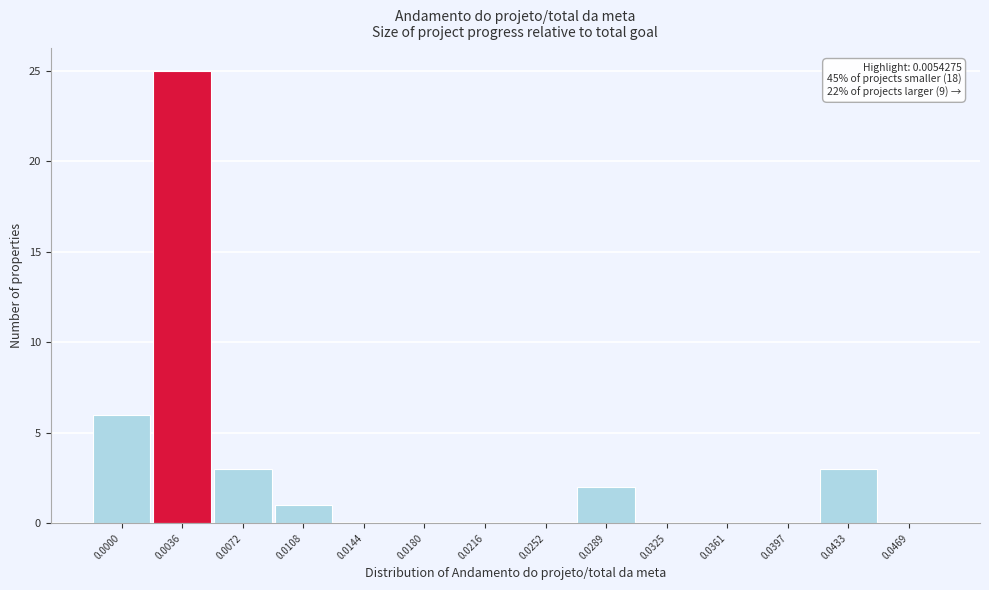

Reading left to right, what are all the values shown in this chart?

0.0000=6	0.0036=25	0.0072=3	0.0108=1	0.0144=0	0.0180=0	0.0216=0	0.0252=0	0.0289=2	0.0325=0	0.0361=0	0.0397=0	0.0433=3	0.0469=0